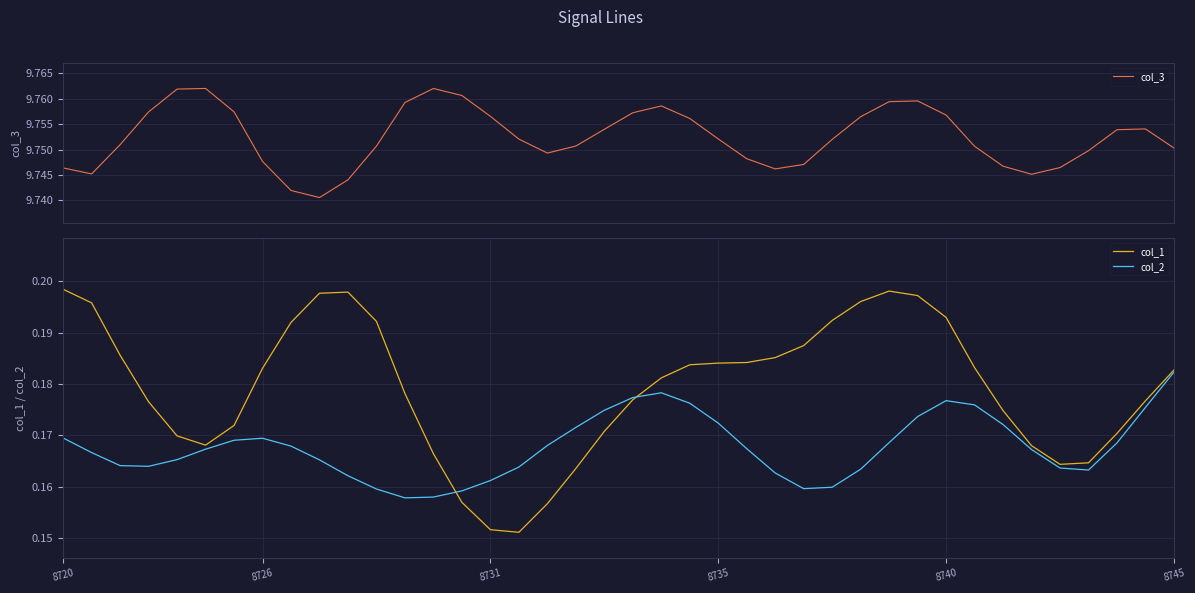

What is the difference between the highest and lowest values at 11?

9.6